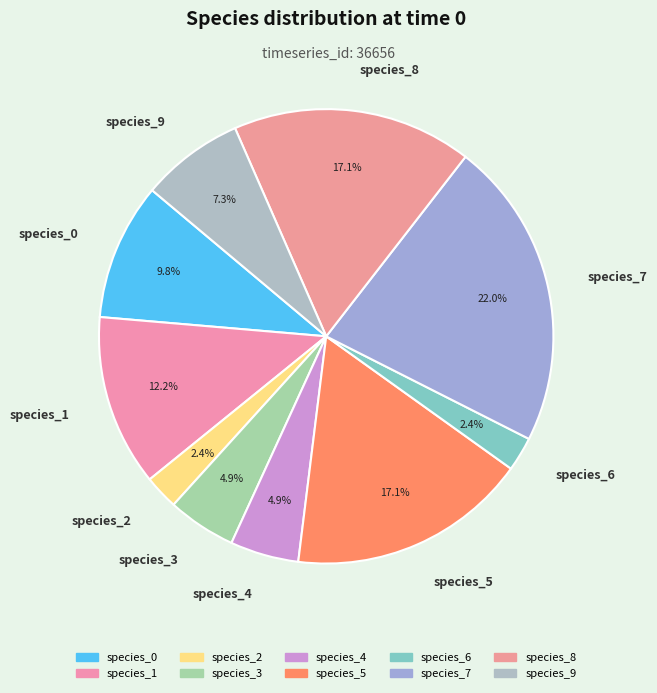

How much of the chart is everything except species_2?

97.6%